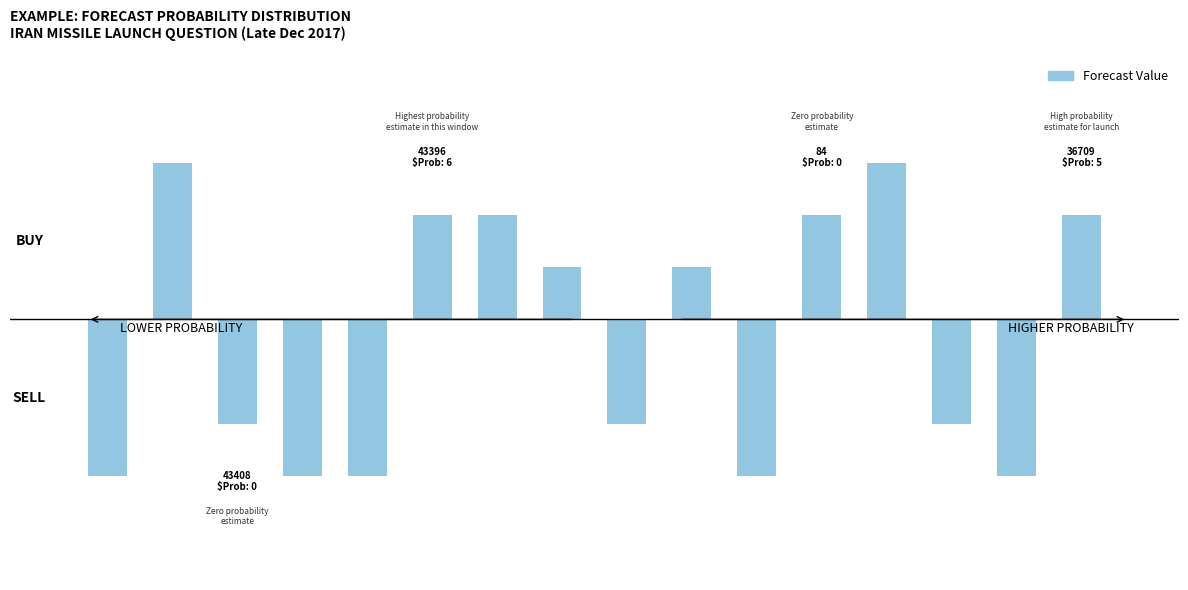

Does the chart contain any negative values?

Yes